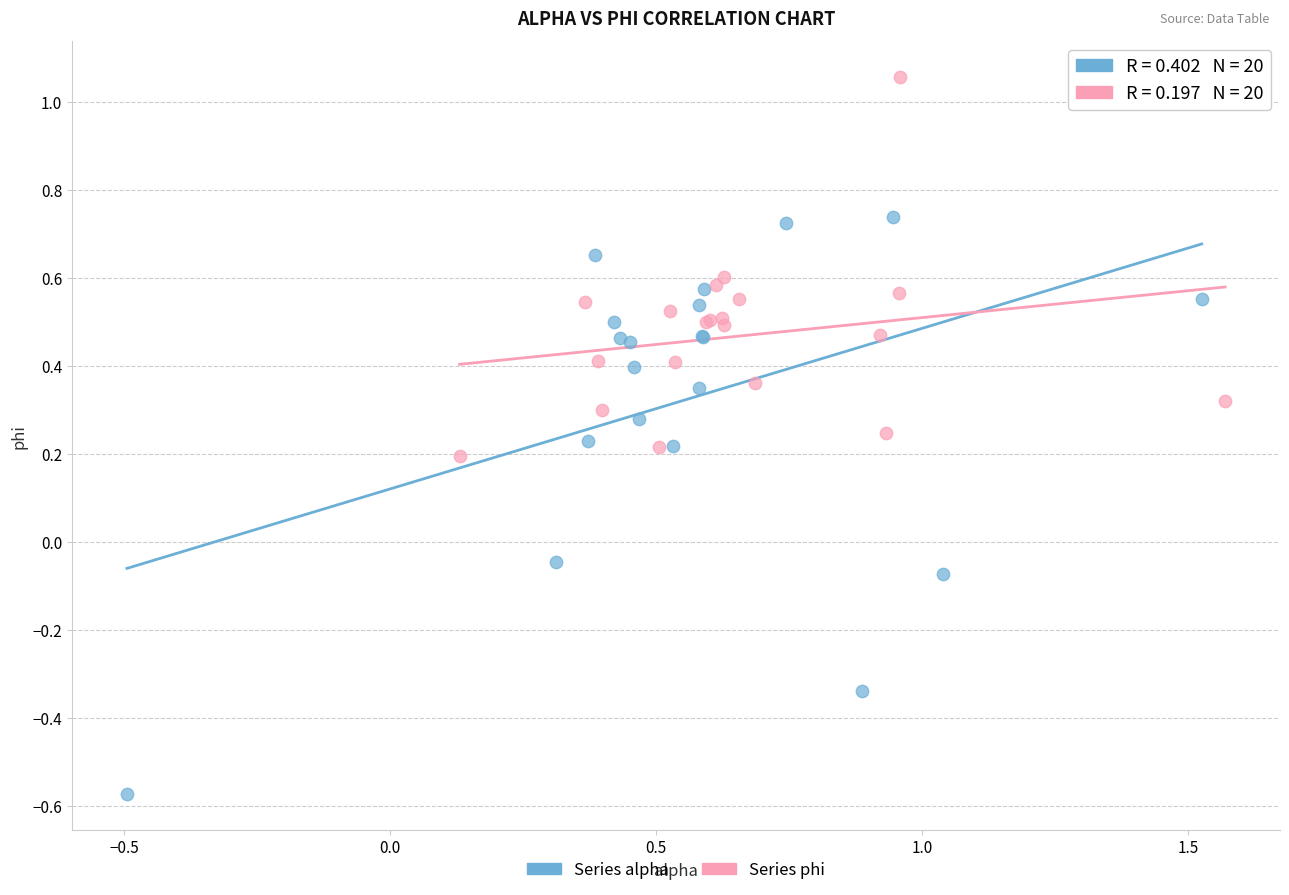

Which series has the widest spread of Y values?

Series alpha